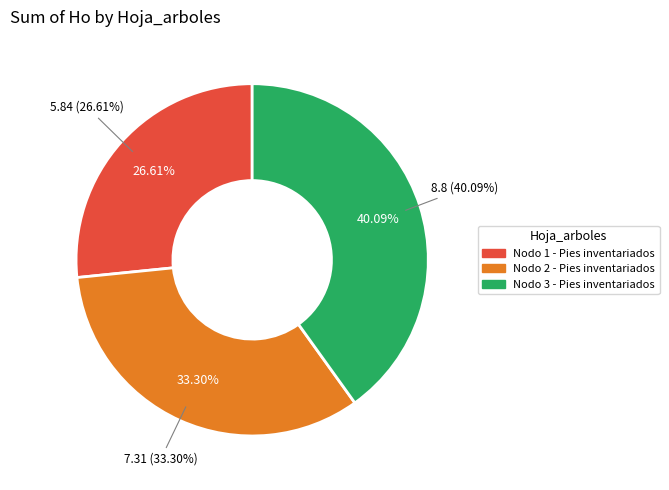

Which category has the smallest portion of the pie?

Nodo 1 - Pies inventariados